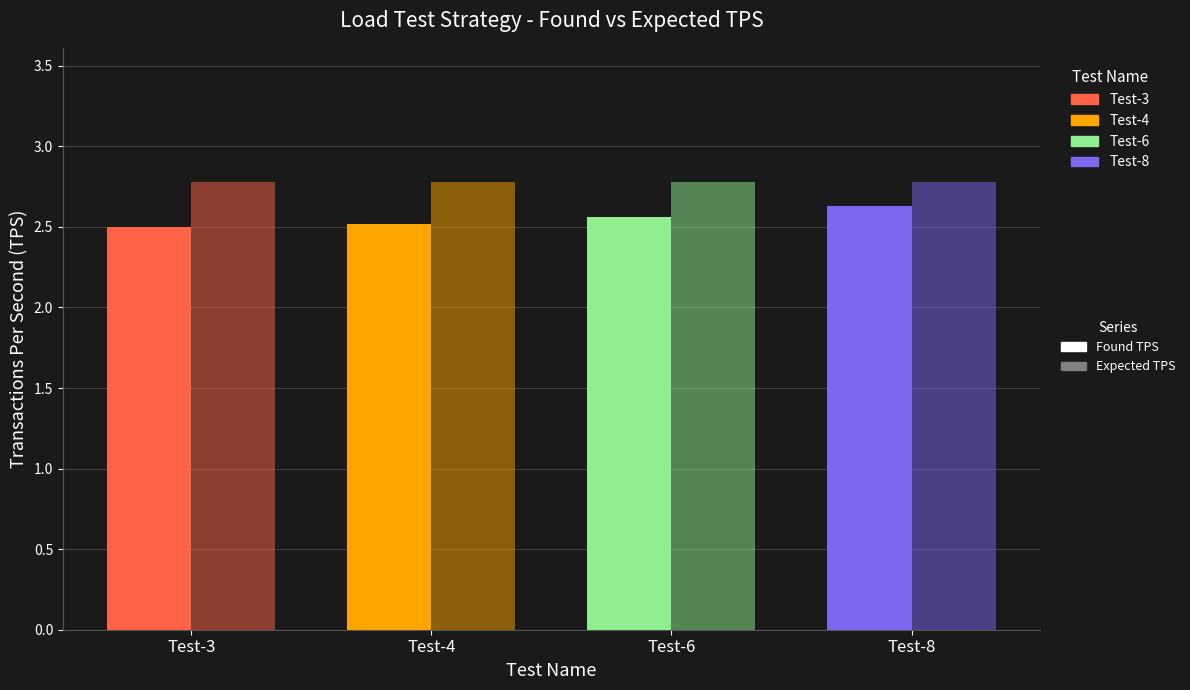

At which category is the sum across all series the highest?

Test-8